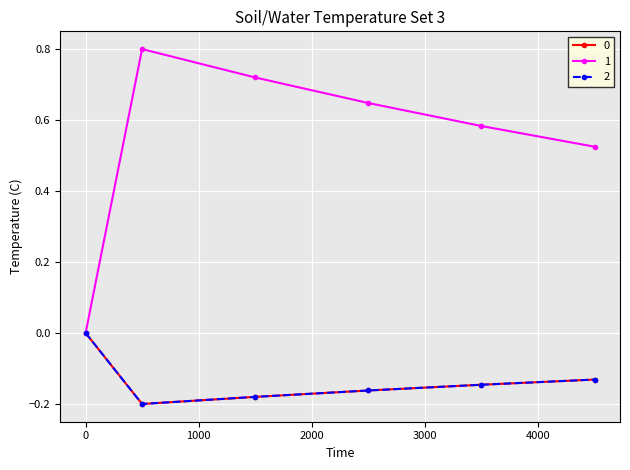

What is the difference between the maximum and minimum values in the 2 series?

0.2